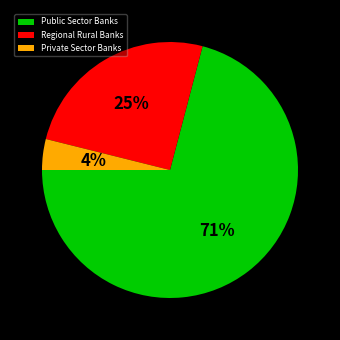

Which has a higher value, Private Sector Banks or Regional Rural Banks?

Regional Rural Banks